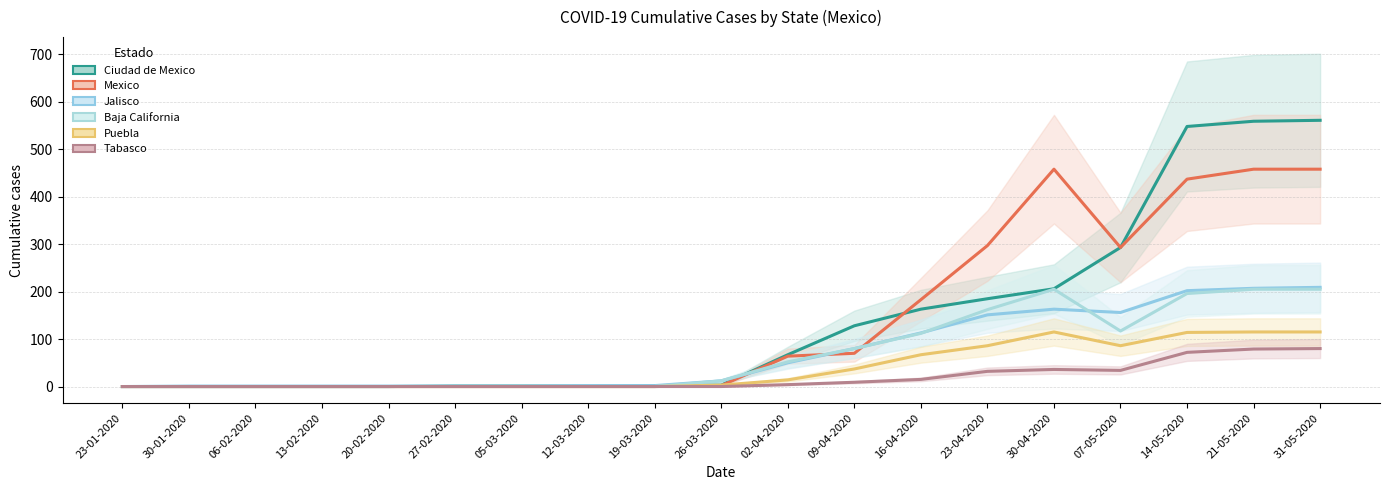

Which series has the largest total across all categories?

Mexico